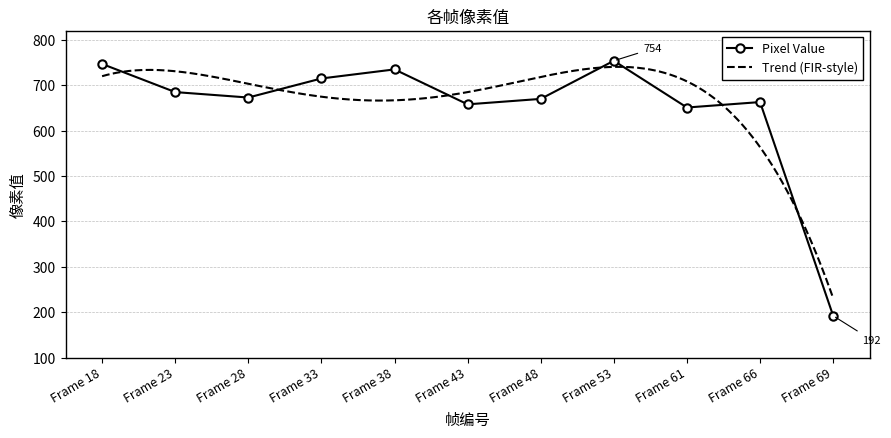

Rank the categories by value from lowest to highest.

Frame 69, Frame 61, Frame 43, Frame 66, Frame 48, Frame 28, Frame 23, Frame 33, Frame 38, Frame 18, Frame 53